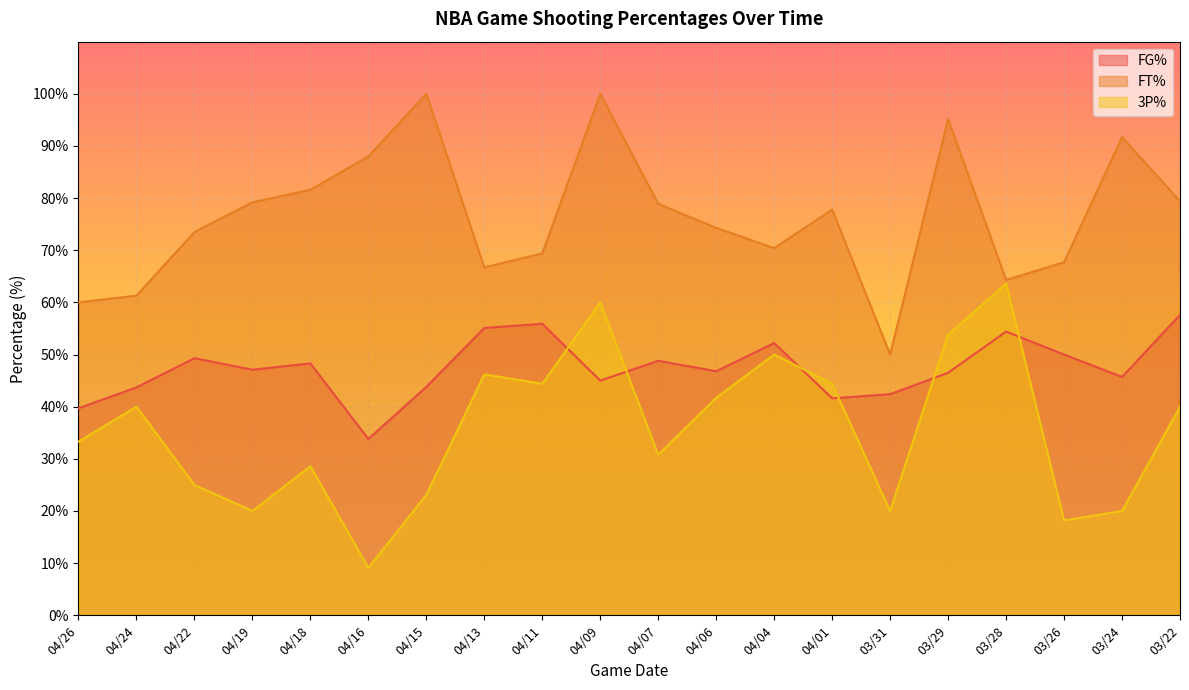

What is the label of the 12th point from the left?

04/06